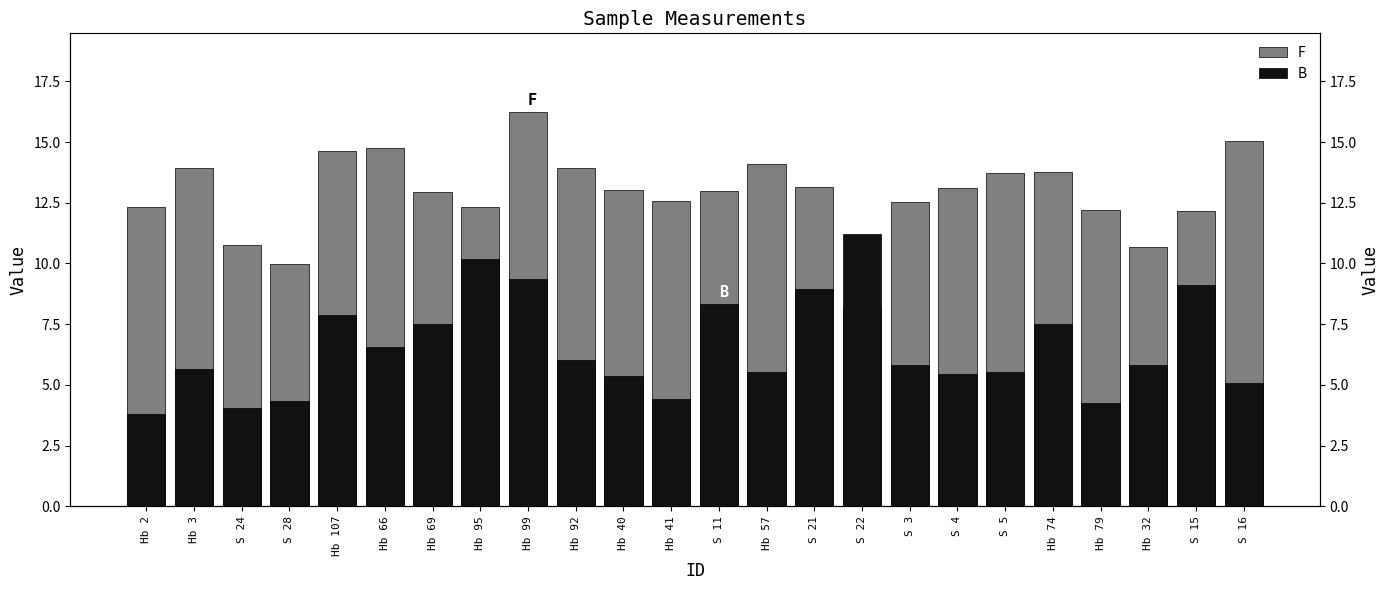

The value of F at S 28 is 10.0. True or false?

True